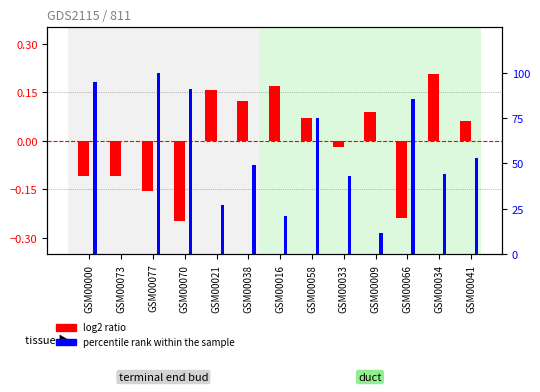

What is the spread (max minus min) of values at GSM00038?

49.2